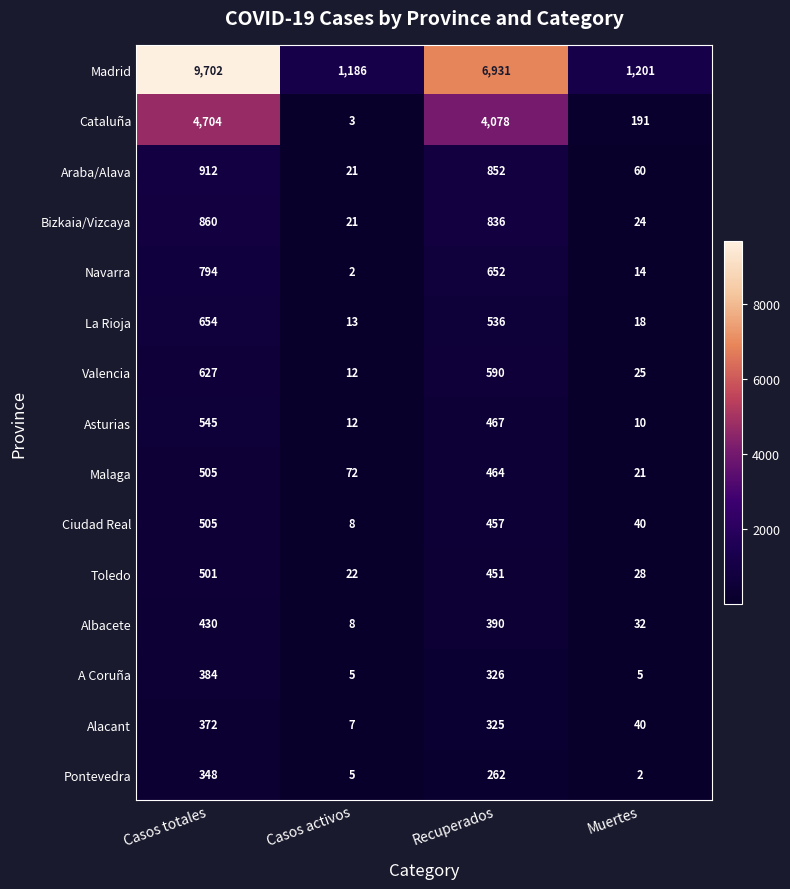

At which category is the sum across all series the highest?

Casos totales